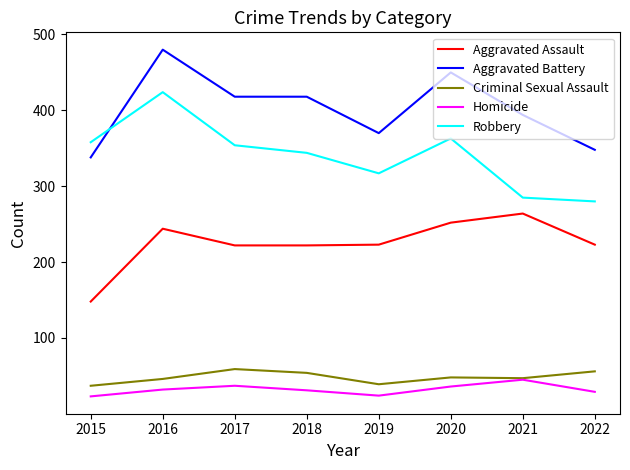

Which category has the highest value in the Aggravated Battery series?

2016